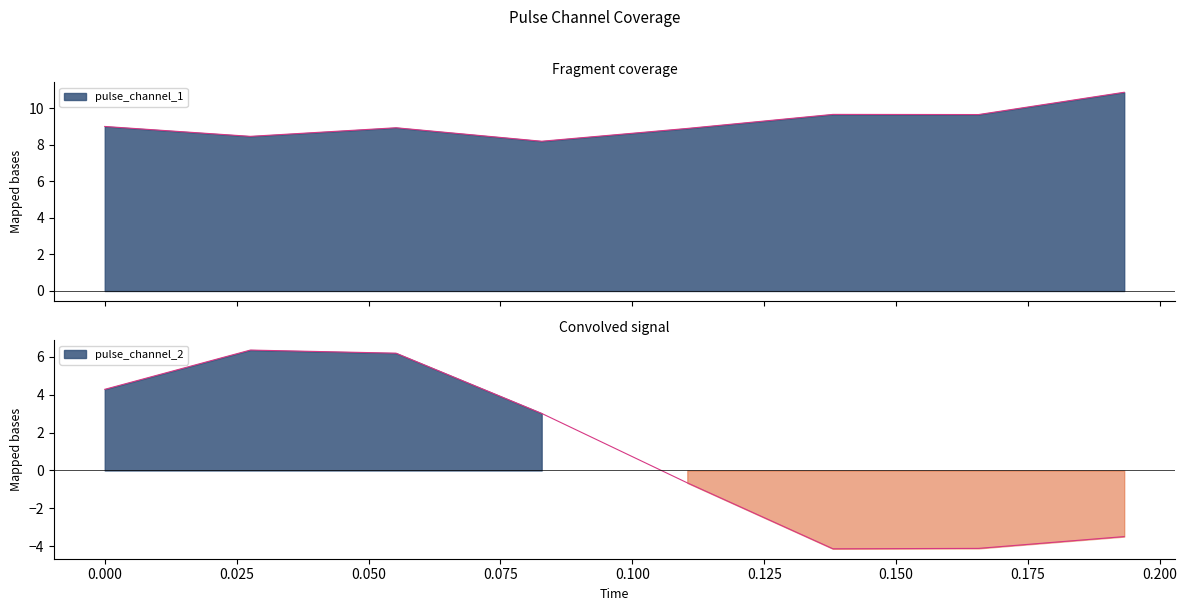

Reading left to right, what are all the values shown in this chart?

pulse_channel_1: 0.0=9.0	0.027602819725871086=8.5	0.05520563945174217=8.9	0.08280845917761326=8.2	0.11041127890348434=8.9	0.13801409862935543=9.7	0.16561691835522652=9.7	0.1932197380810976=10.9
pulse_channel_2: 0.0=4.3	0.027602819725871086=6.4	0.05520563945174217=6.2	0.08280845917761326=3.0	0.11041127890348434=-0.7	0.13801409862935543=-4.1	0.16561691835522652=-4.1	0.1932197380810976=-3.5